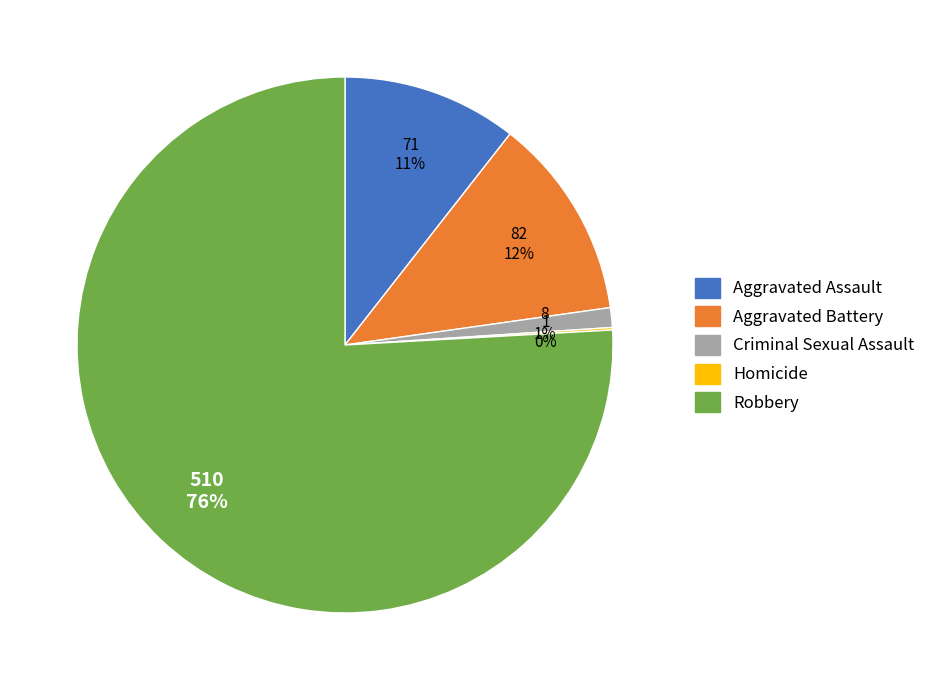

To the nearest percent, what portion does Criminal Sexual Assault represent?

1%